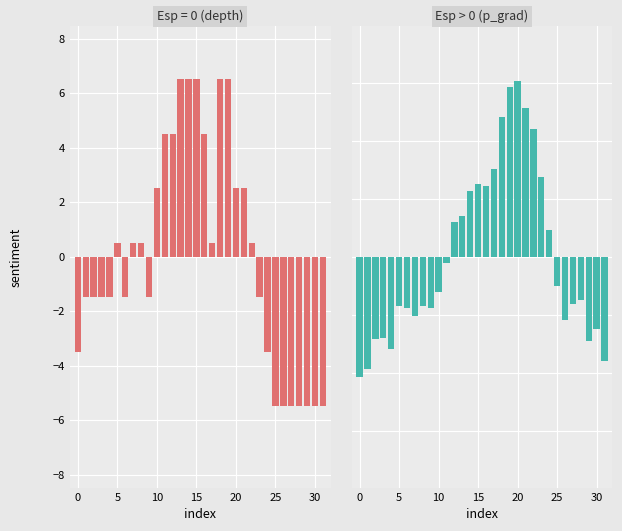

At which category is the sum across all series the highest?

19